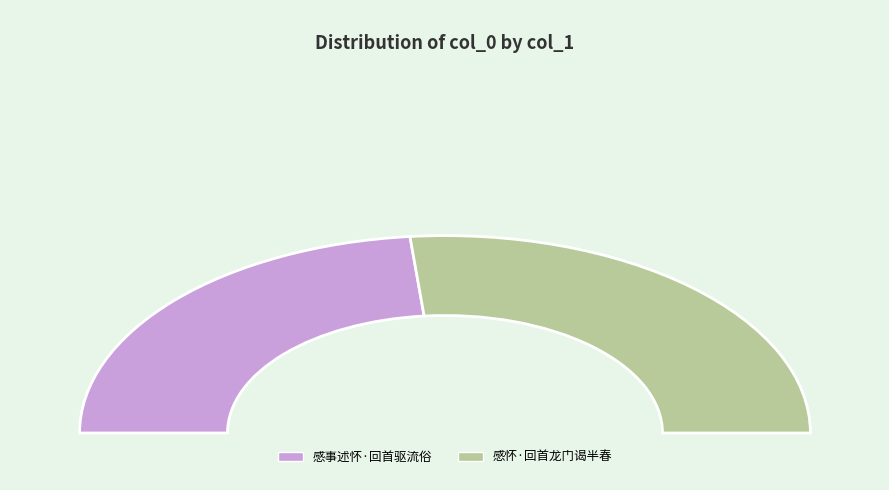

Which slice represents more than half of the pie?

感怀·回首龙门谒半春